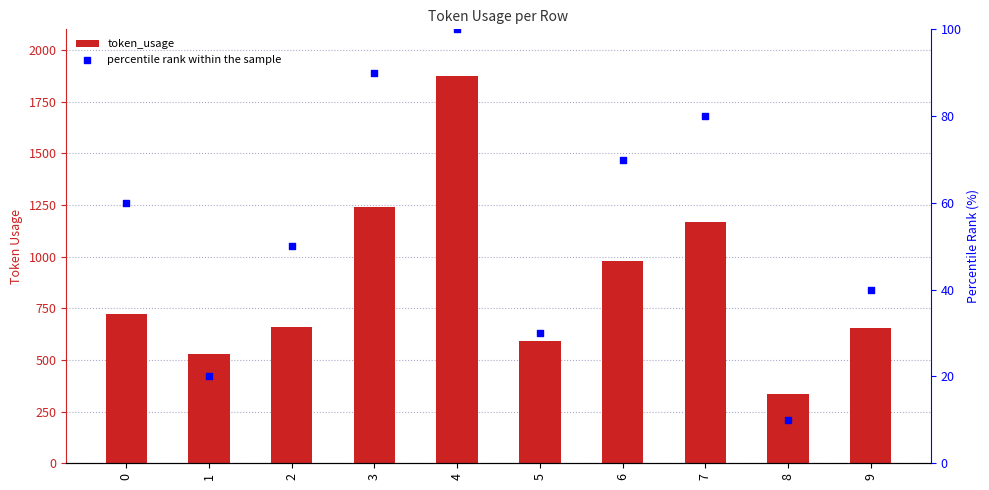

At how many categories does at least one series exceed 142?

10